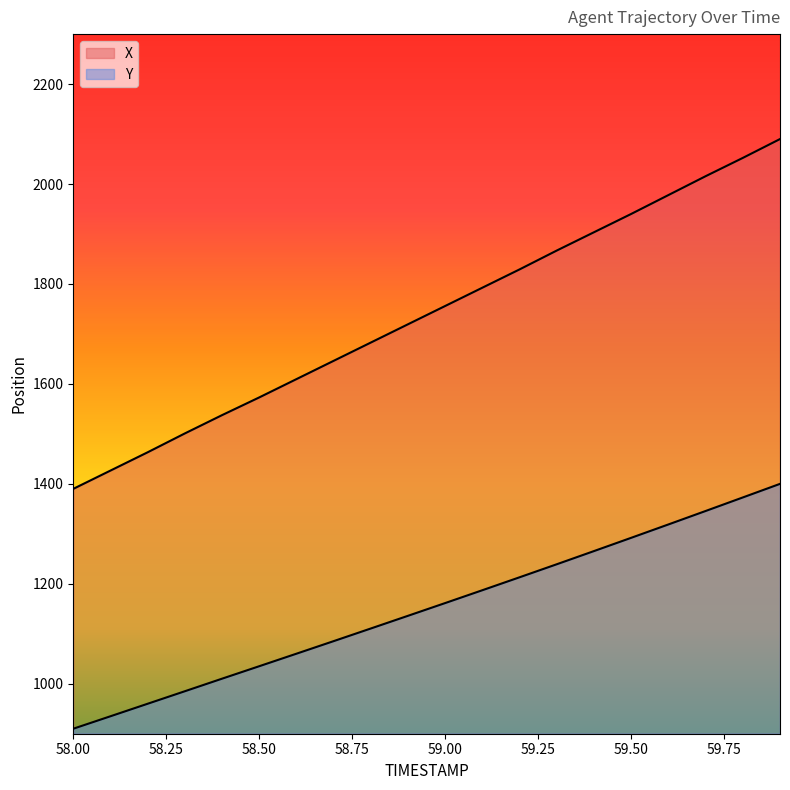

What is the highest value of the Y series?

1400.0